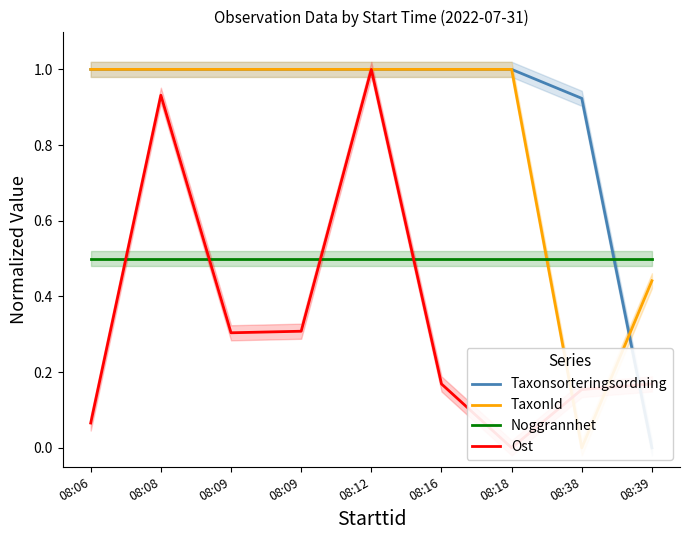

Rank the categories by Noggrannhet value from highest to lowest.

08:06, 08:08, 08:09, 08:09, 08:12, 08:16, 08:18, 08:38, 08:39